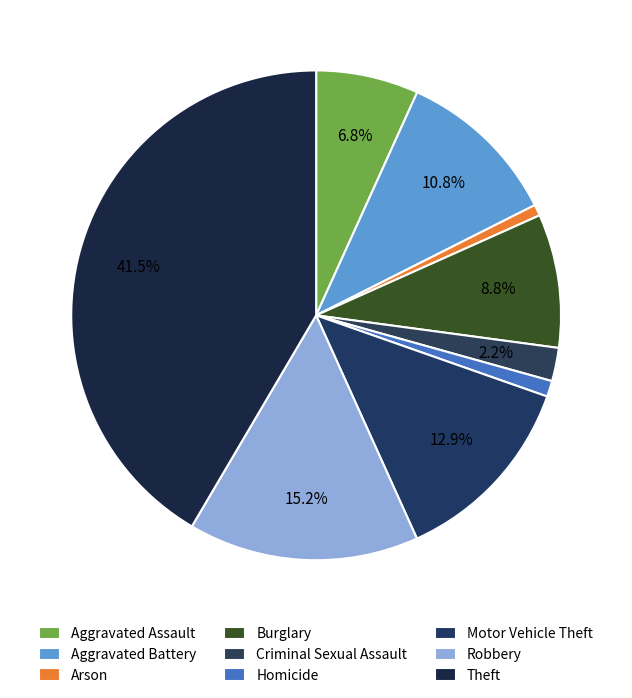

Approximately how many times larger is the value at Burglary compared to Aggravated Battery?

0.8